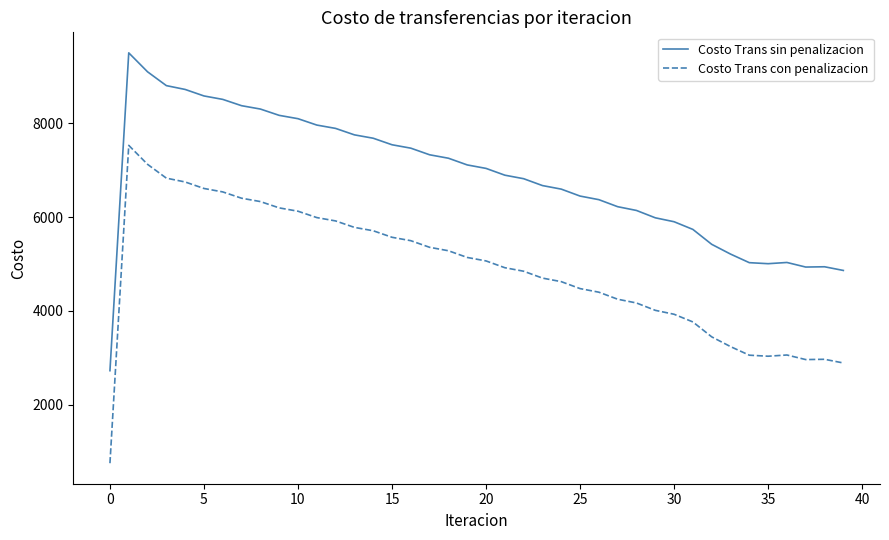

List the series in order of their peak value, highest first.

Costo Trans sin penalizacion, Costo Trans con penalizacion